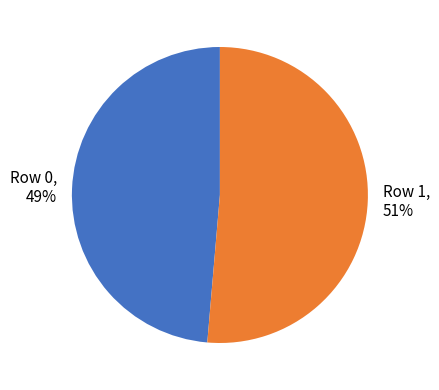

The Row 1 slice represents 59% of the pie. True or false?

False